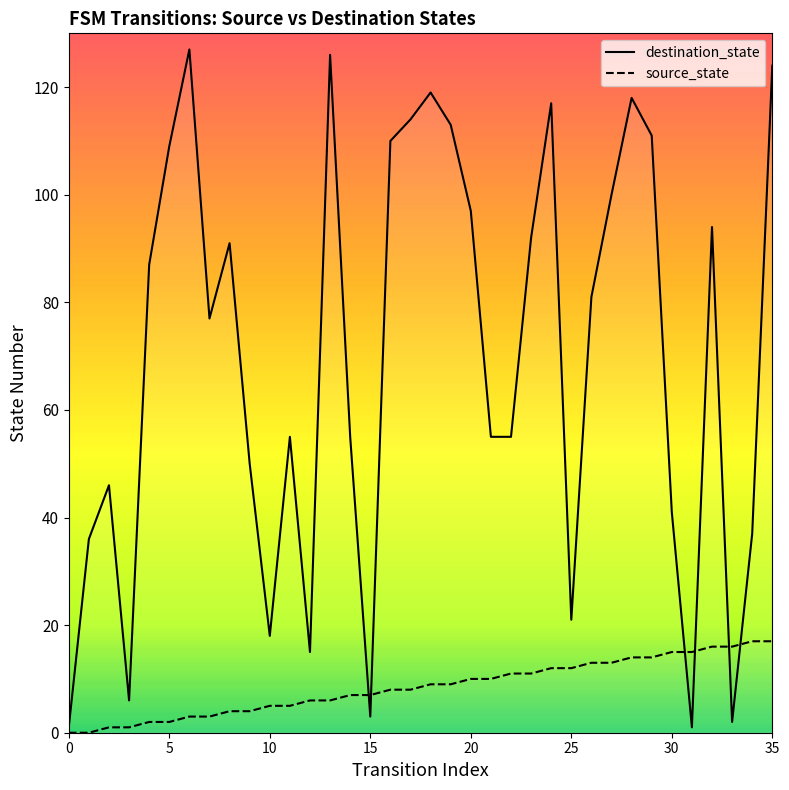

List the series in order of their overall mean, lowest first.

source_state, destination_state